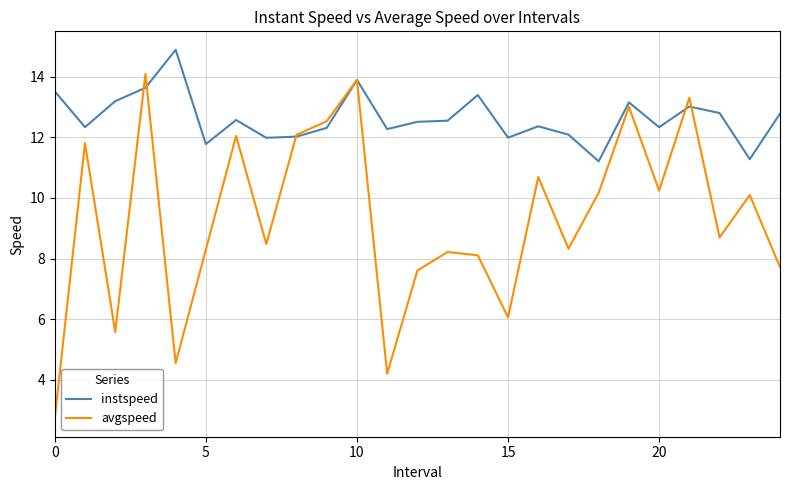

Rank the series by their average value, from lowest to highest.

avgspeed, instspeed